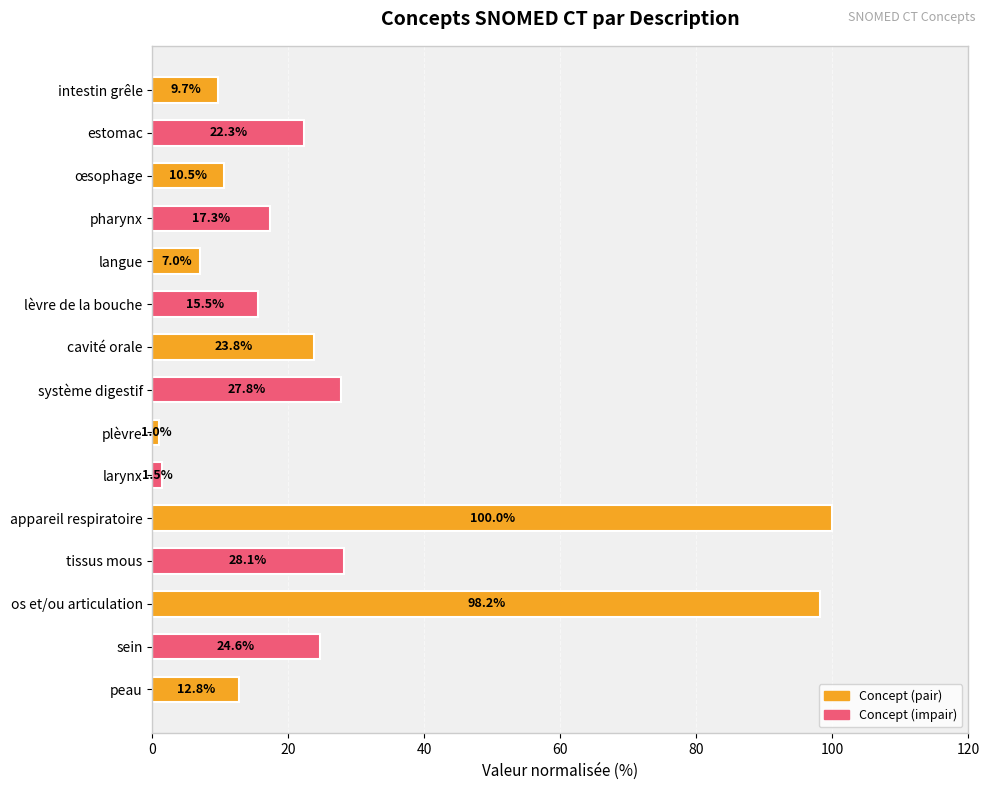

At which label is the value closest to 50?

tissus mous